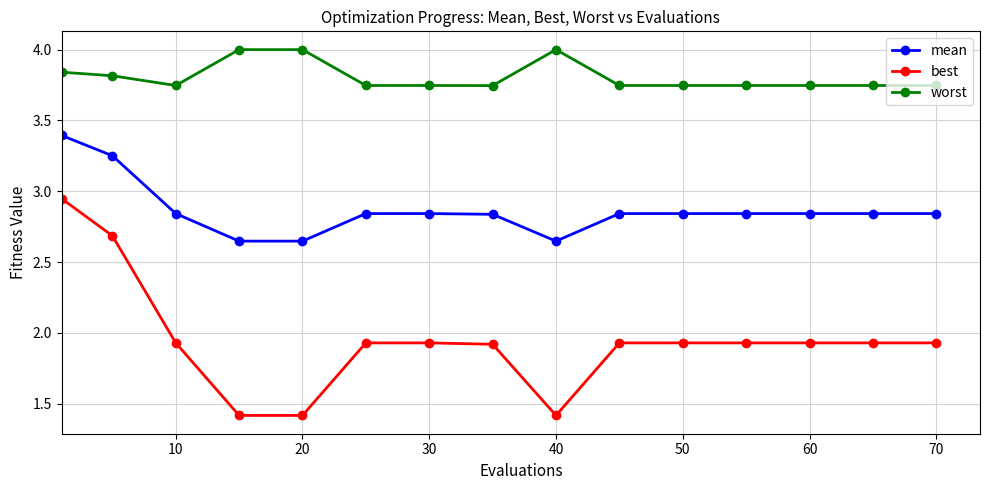

What are all the series names shown in the legend?

mean, best, worst